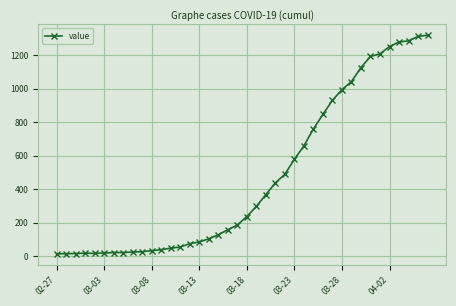

What is the maximum value shown in the chart?

1319